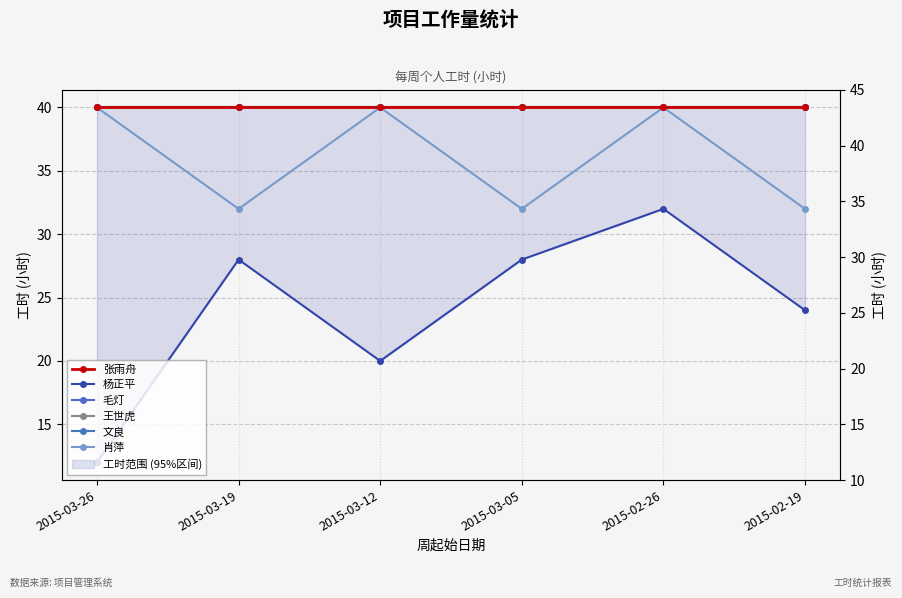

True or false: 张雨舟 and 杨正平 cross at least once.

False